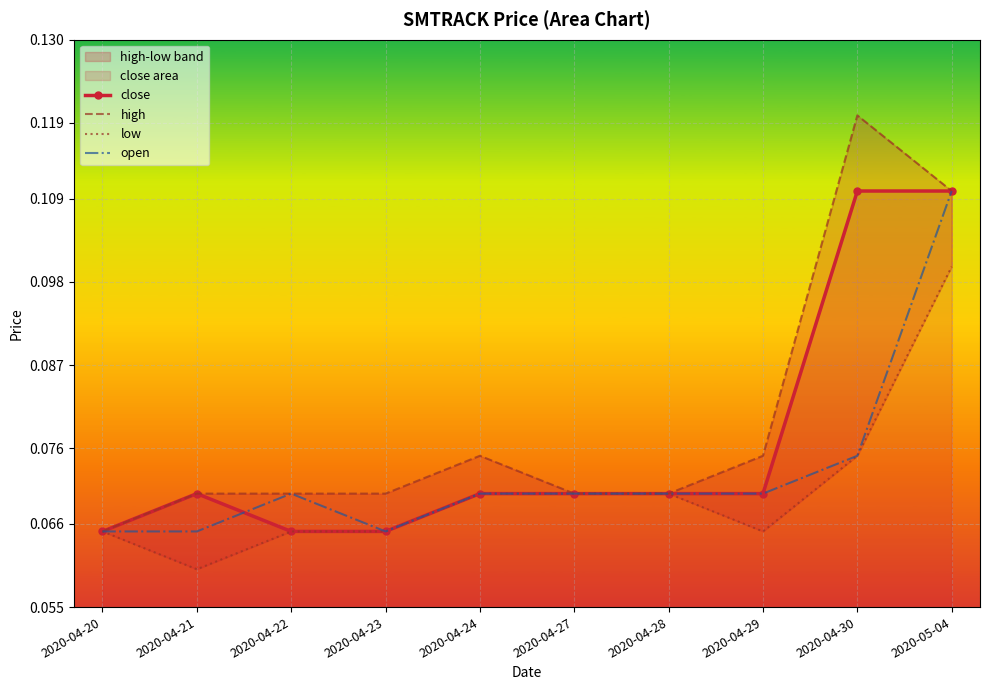

What is the value of the high point at the 7th from the left?

0.1